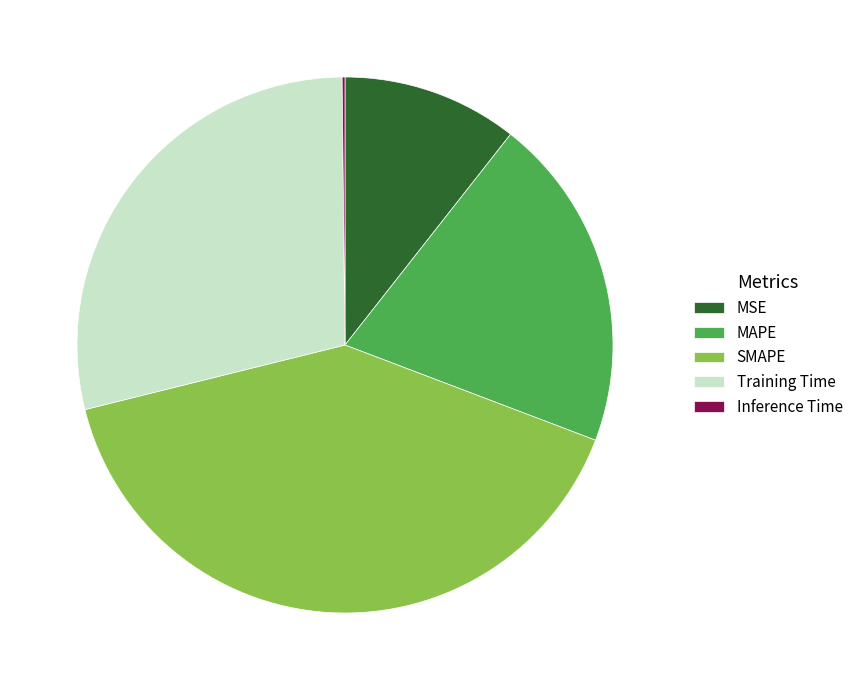

Do MAPE and SMAPE together represent more than half of the pie?

Yes